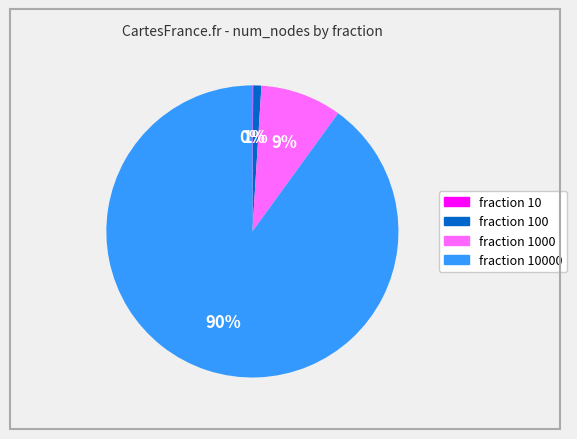

To the nearest percent, what is the average slice percentage?

25%